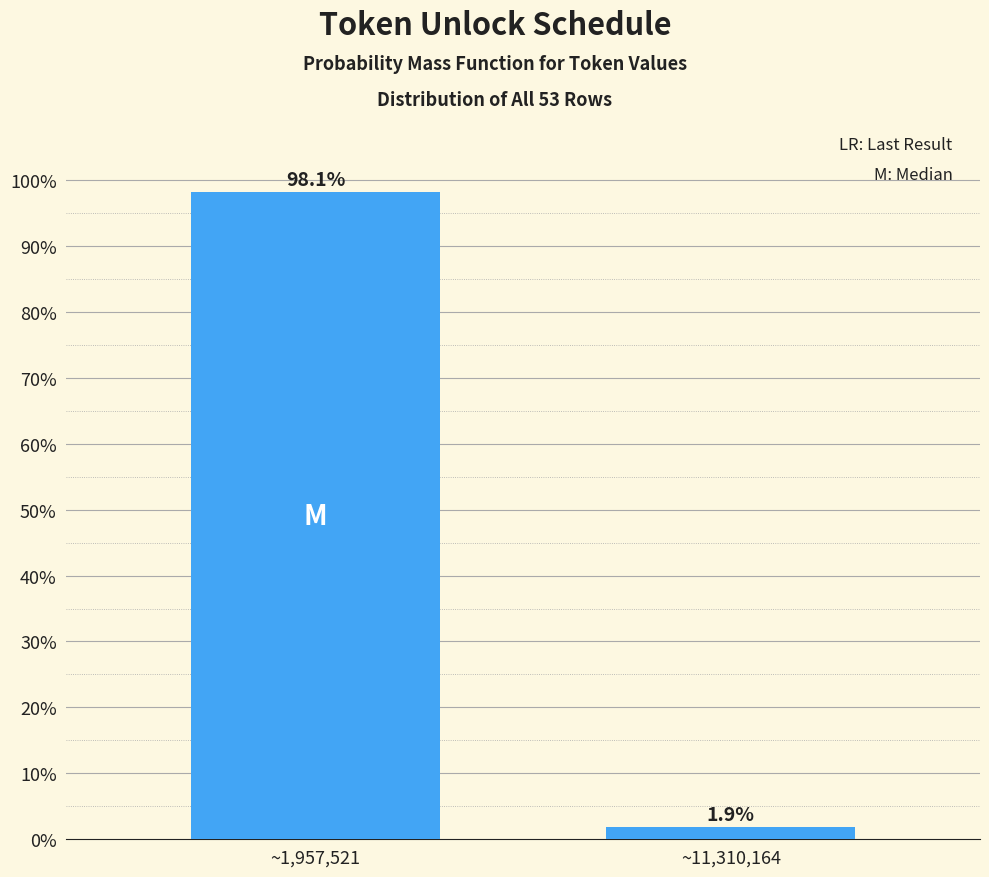

Reading left to right, transcribe all the data shown in this chart.

~1,957,521=98.1	~11,310,164=1.9